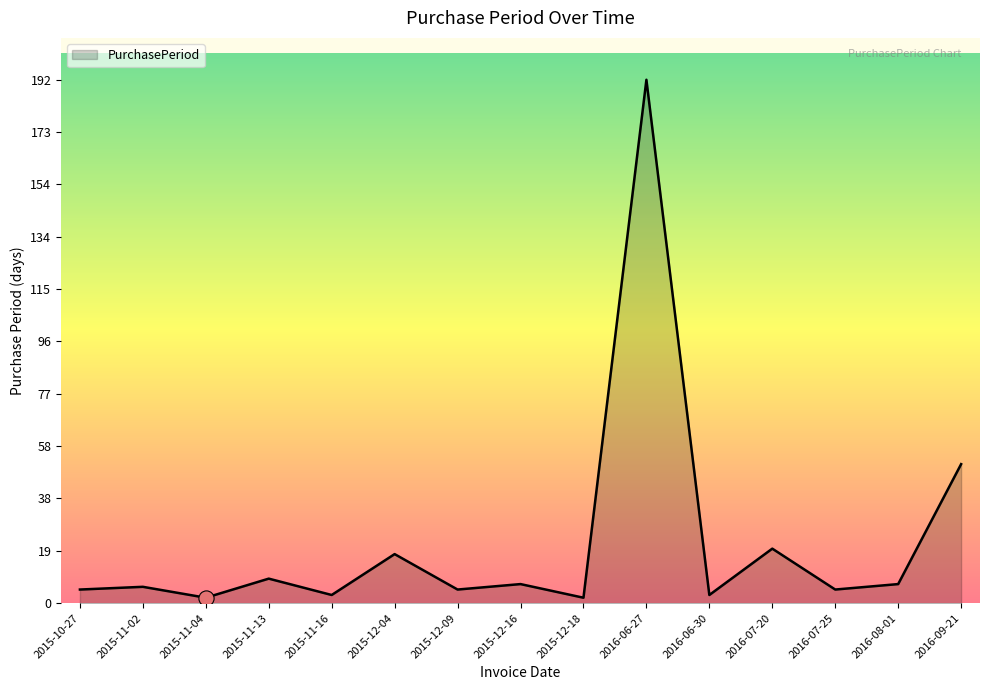

Which has a higher value, 2015-12-04 or 2015-11-04?

2015-12-04